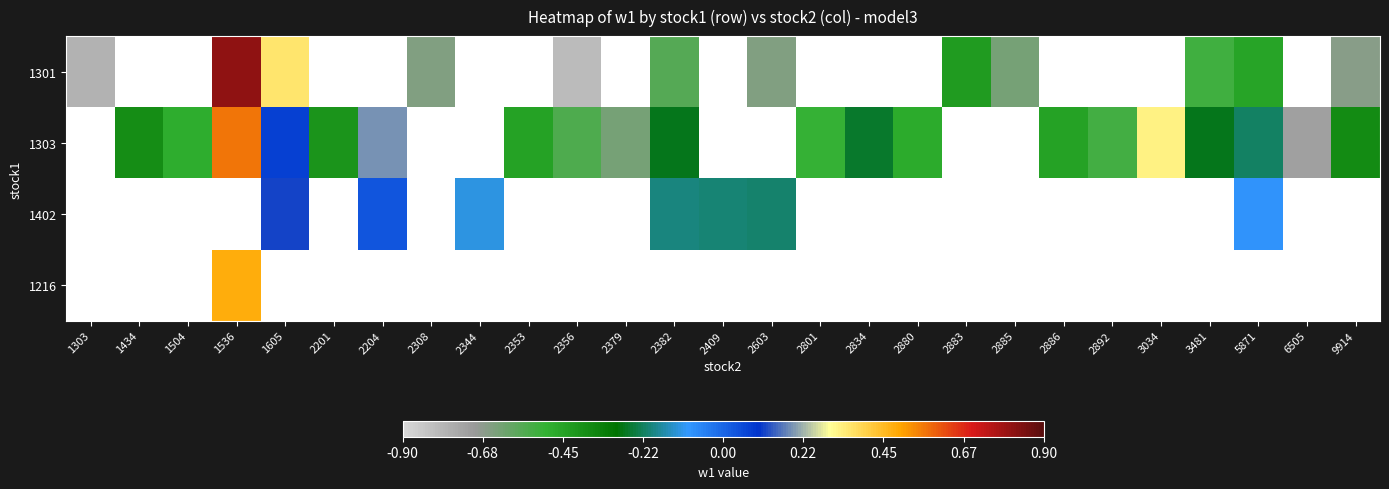

Where does the 1303 series first go above 0?

1536